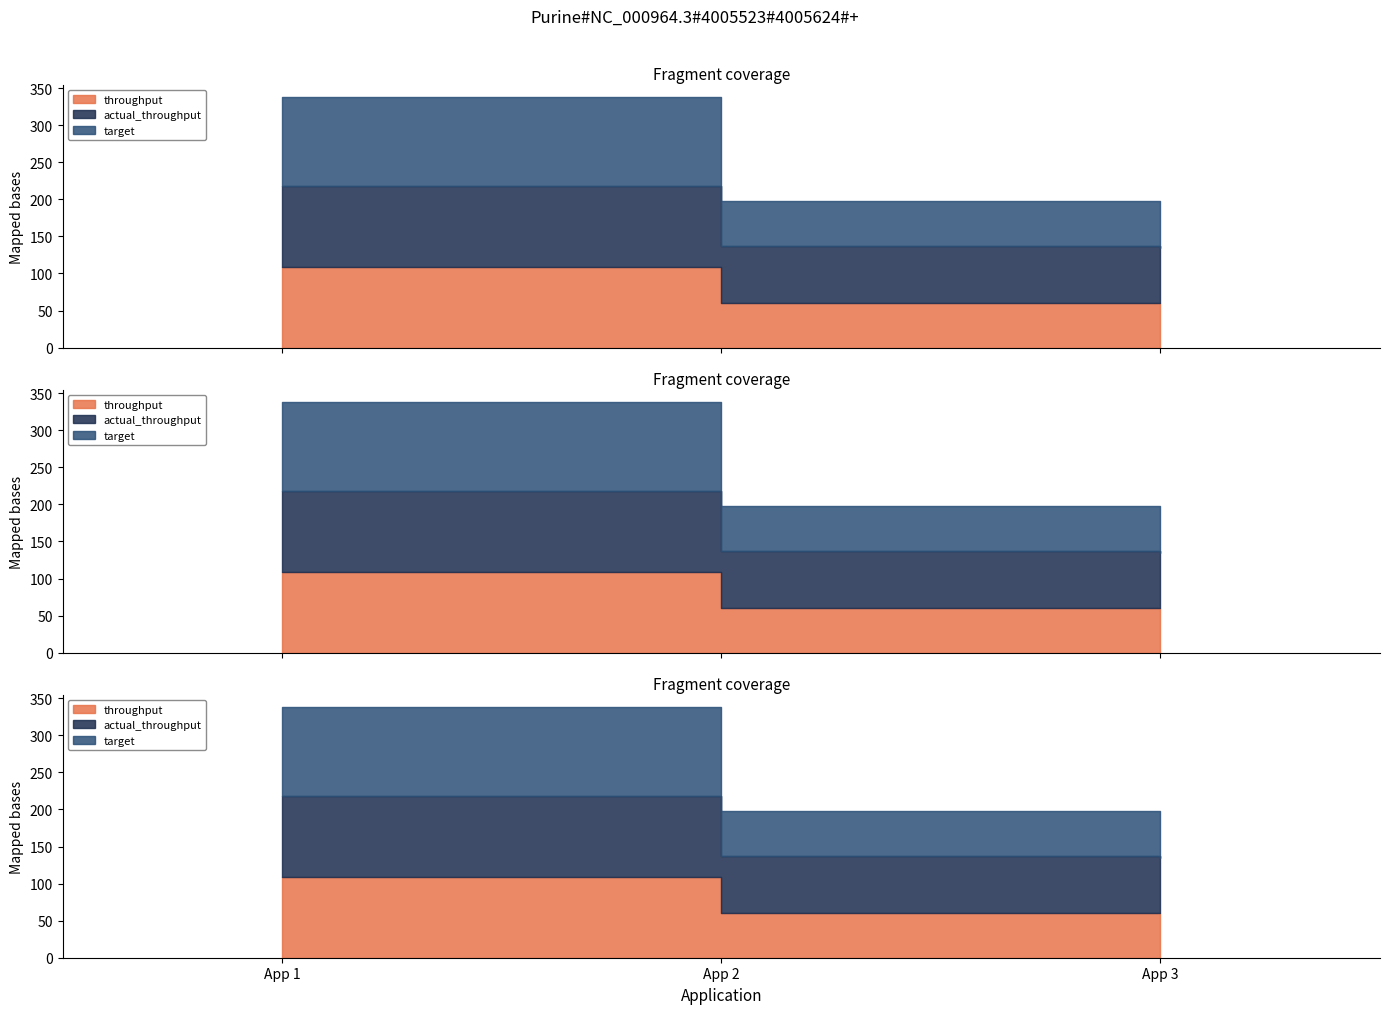

Read the actual_throughput value at App 3.

74.0